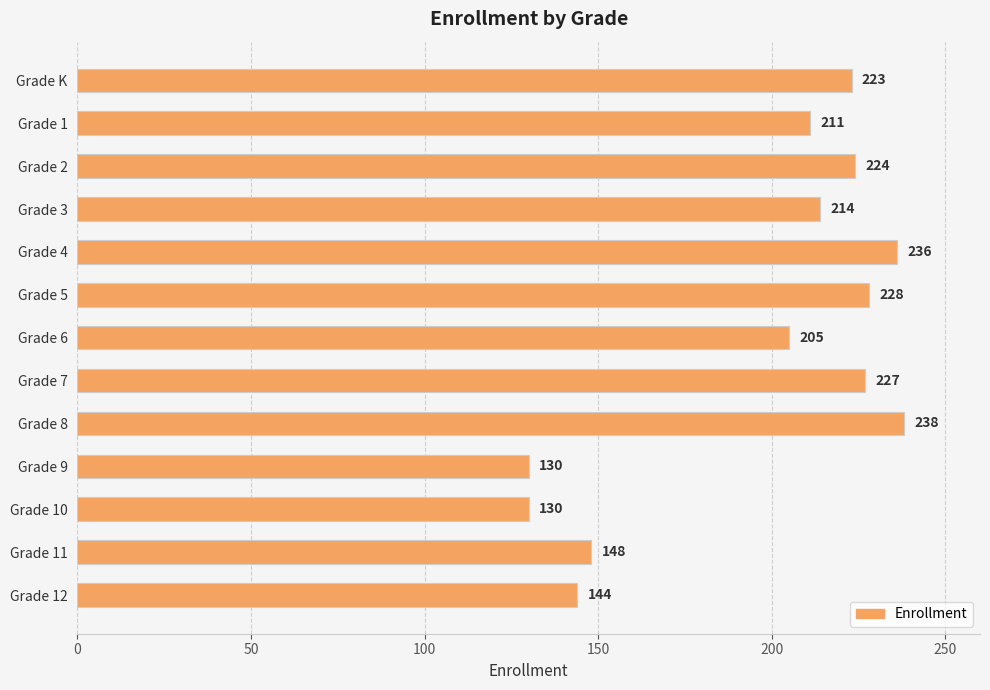

At which label is the value closest to 184?

Grade 6